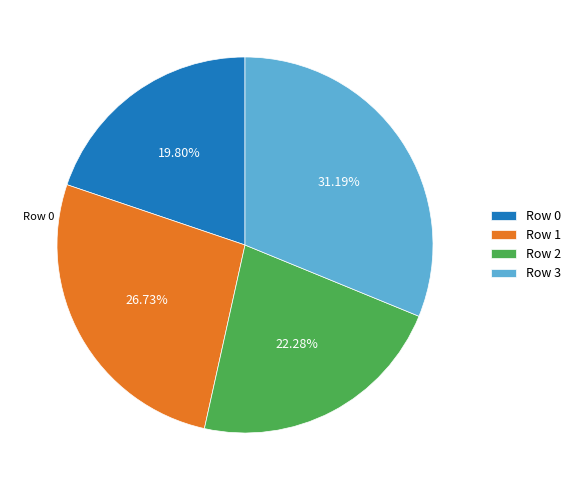

How many segments does this pie chart have?

4